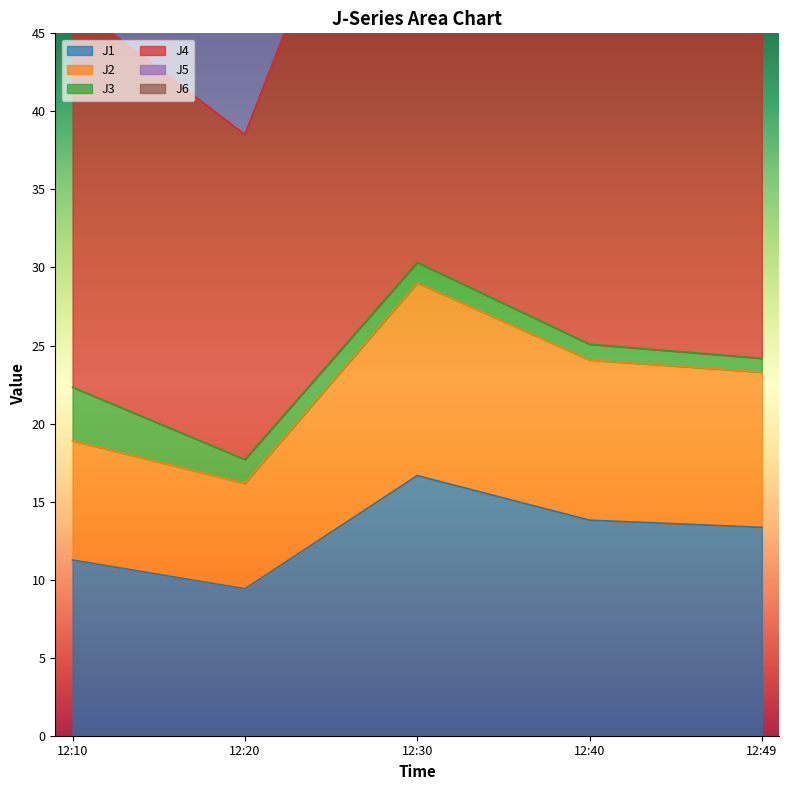

What is the minimum value for J1?

9.4